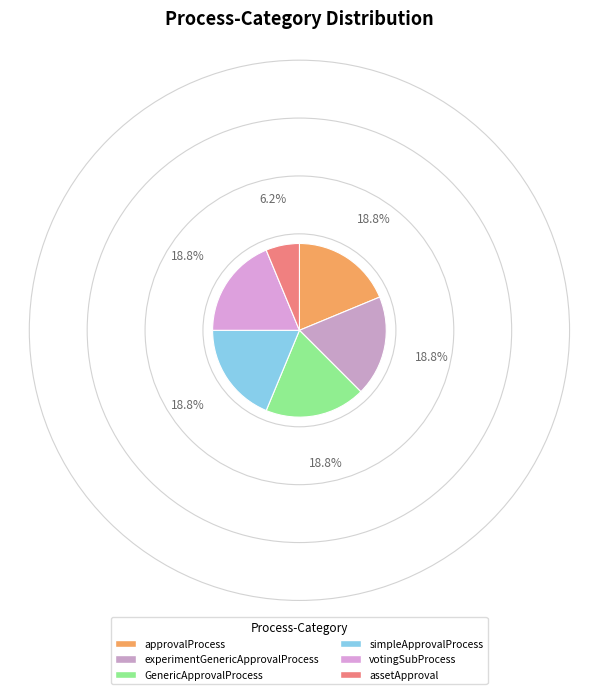

How many slices are in this pie chart?

6